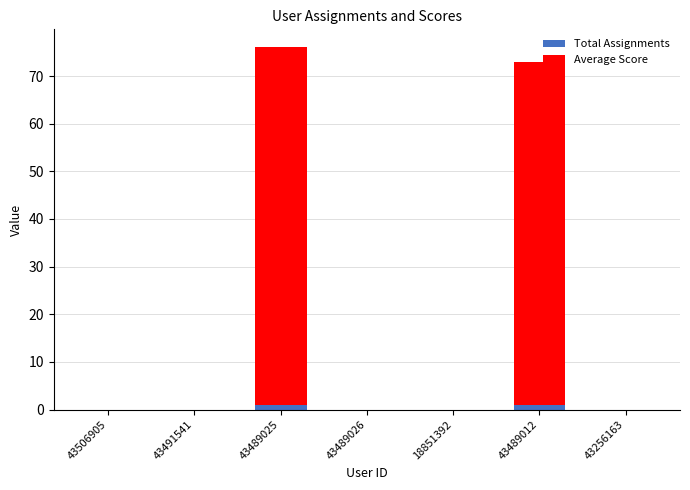

What is the sum of all Total Assignments values?

2